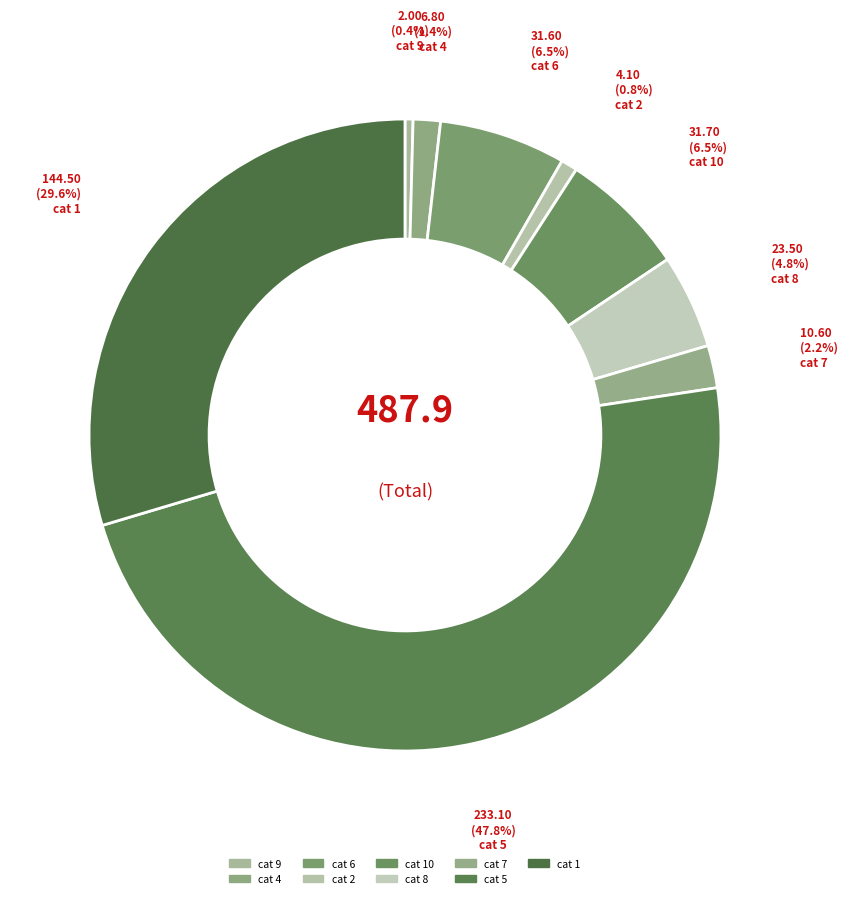

How many segments does this pie chart have?

9